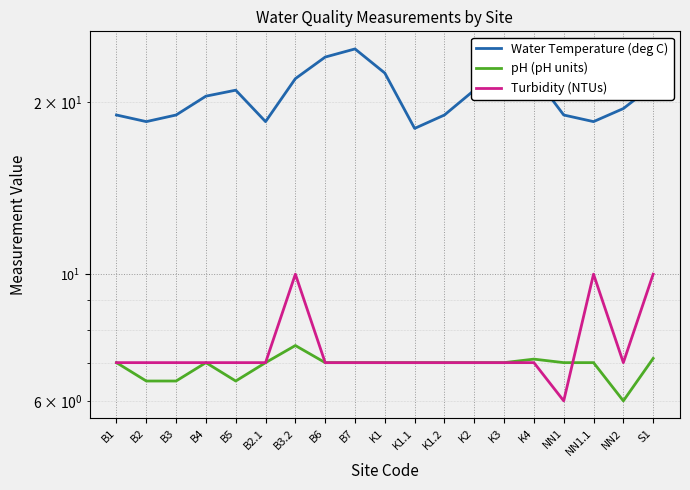

What is the label of the 12th point from the right?

B6